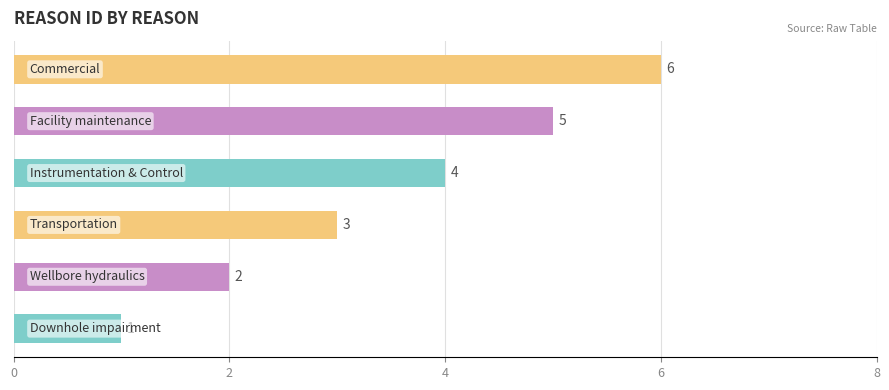

Are the bars horizontal?

Yes